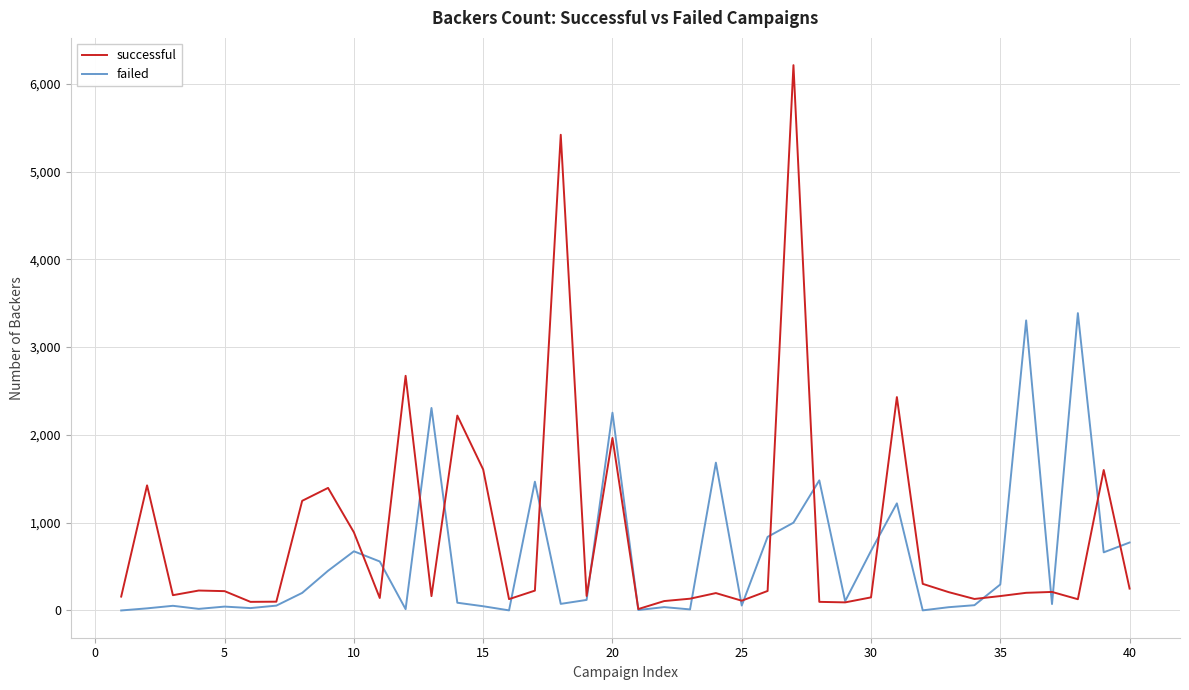

Which series has the largest range (max minus min)?

successful